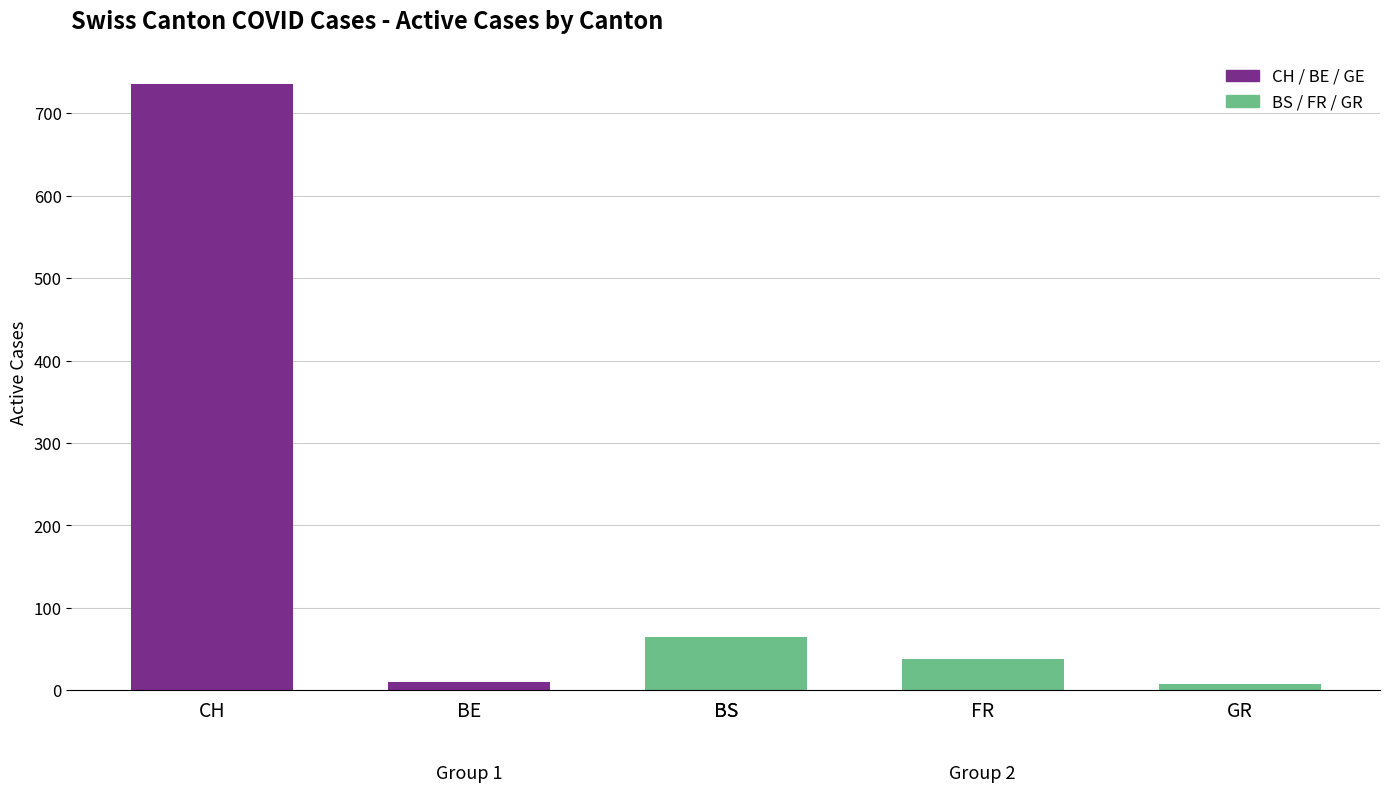

The Group 1 (CH/BE/GE) series shows 17 at BE. True or false?

False